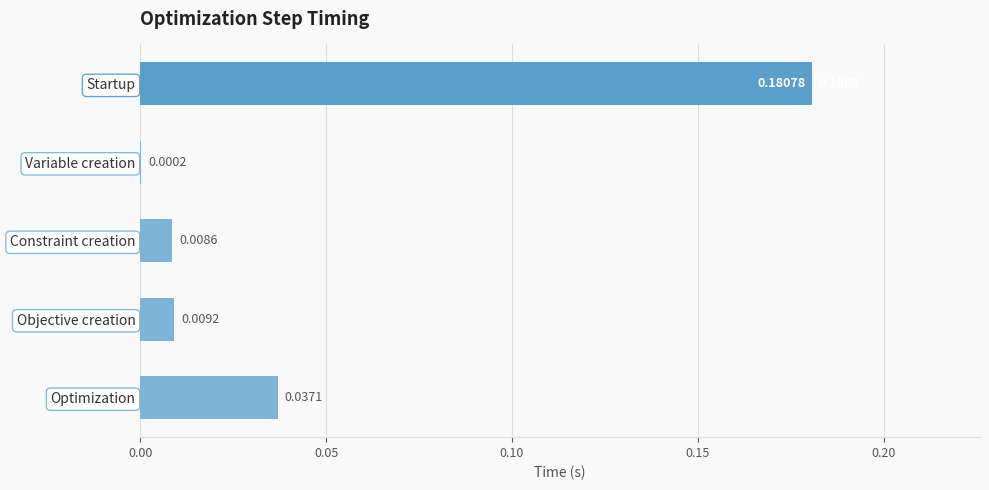

Where is the data nearest to the value 0?

Variable creation